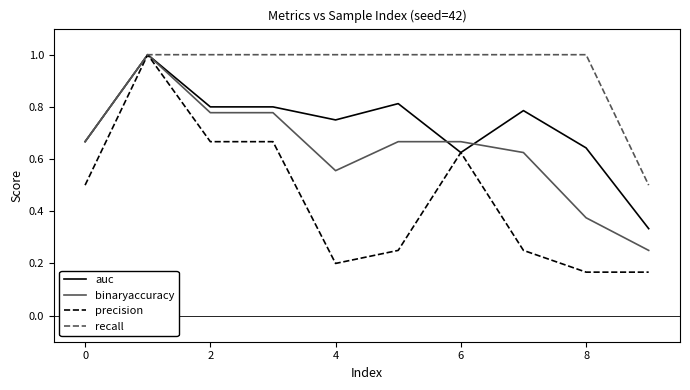

Which series has the largest total across all categories?

recall